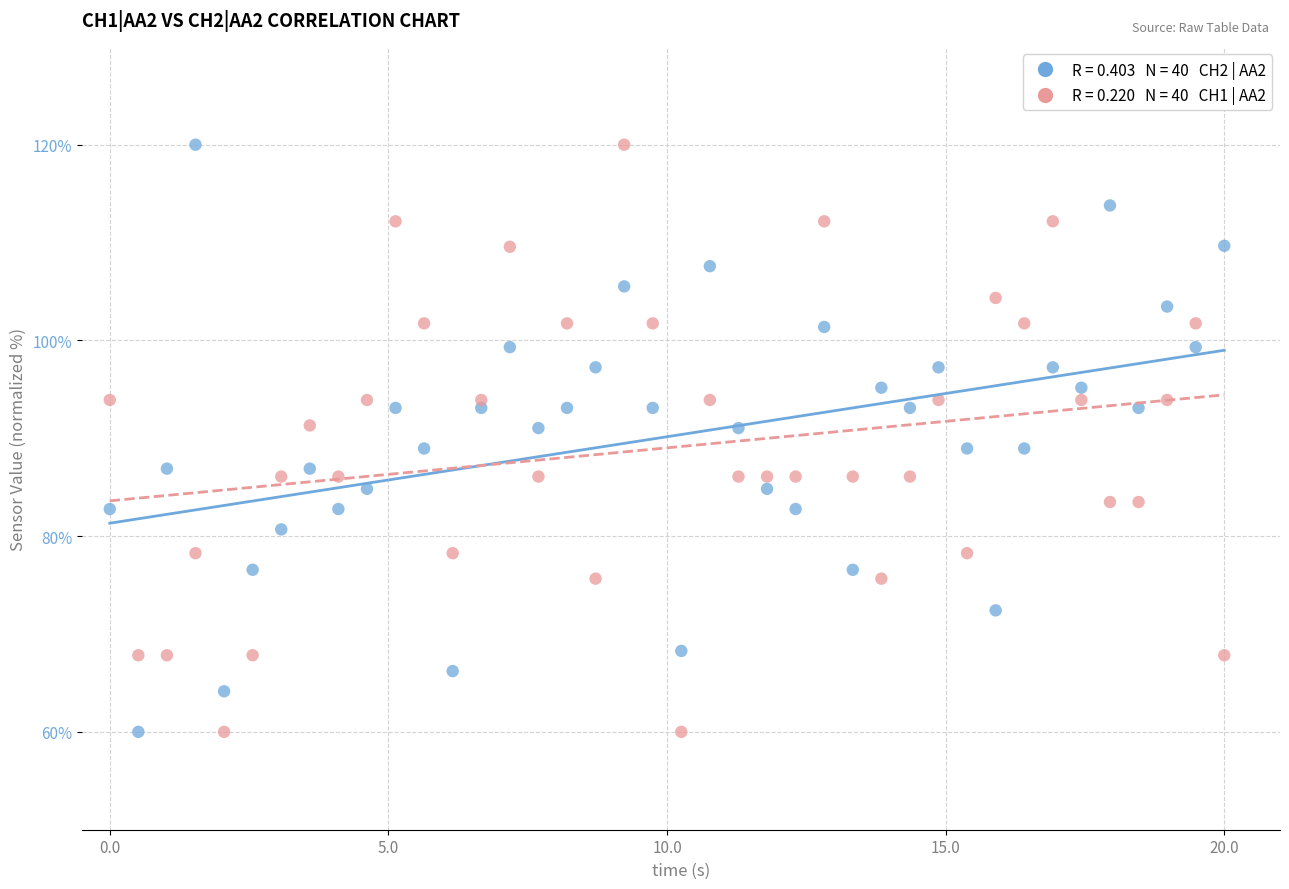

Across all data points, what is the range of Y values (max minus min)?

60.0